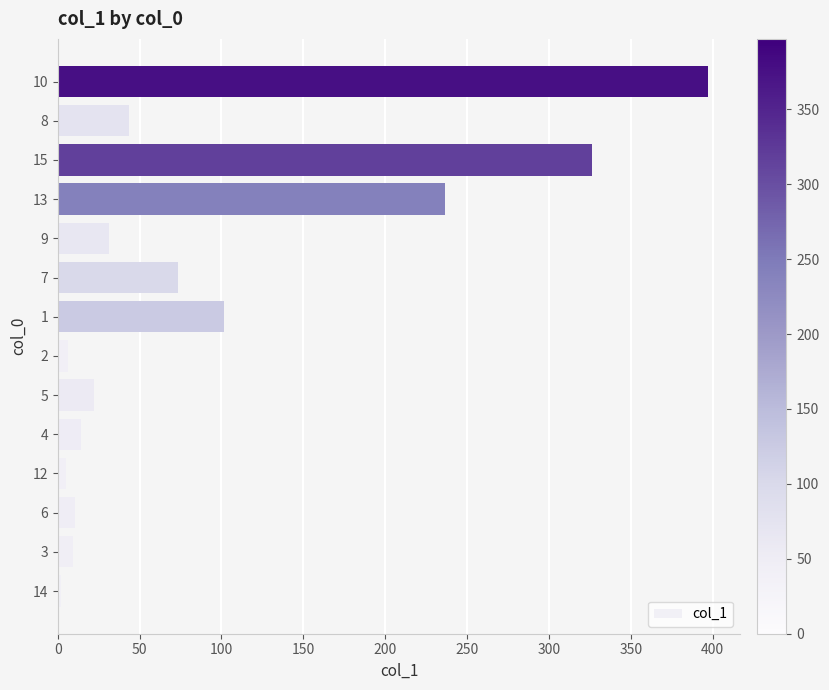

At which category does the chart reach its peak across all series?

10